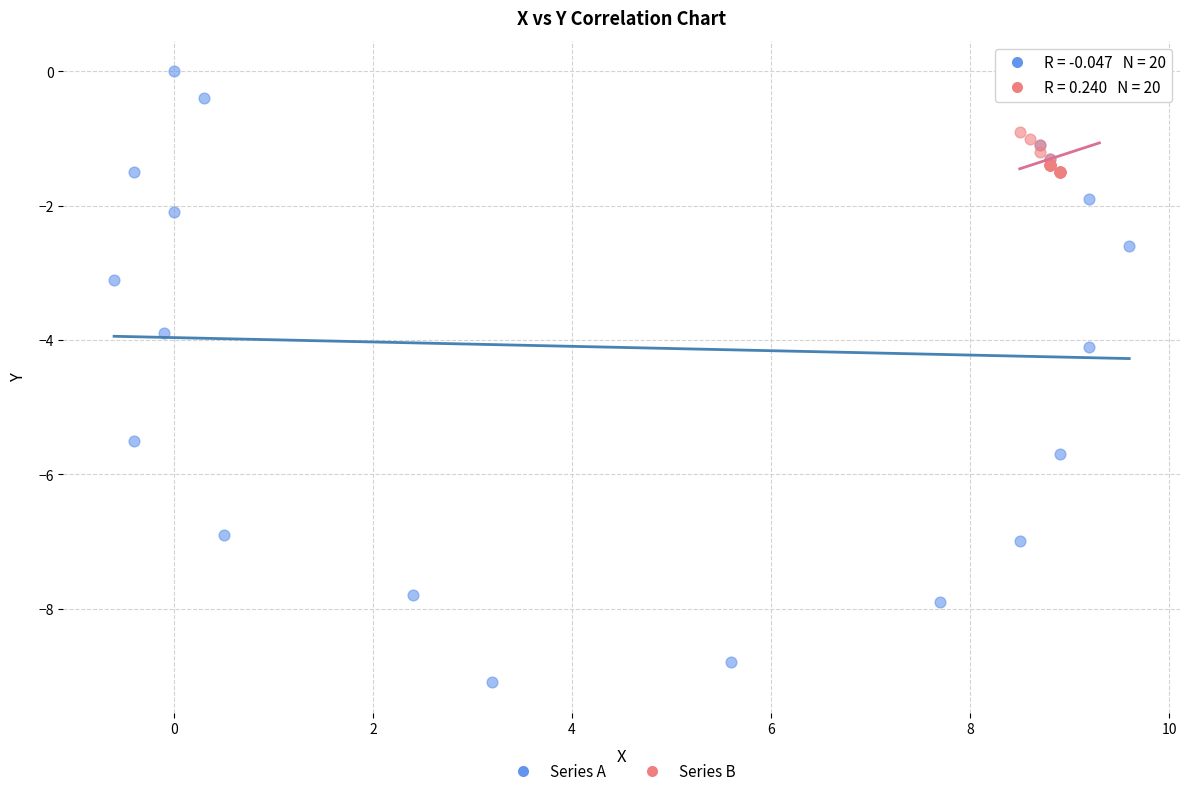

Which series has the widest spread of Y values?

Series A